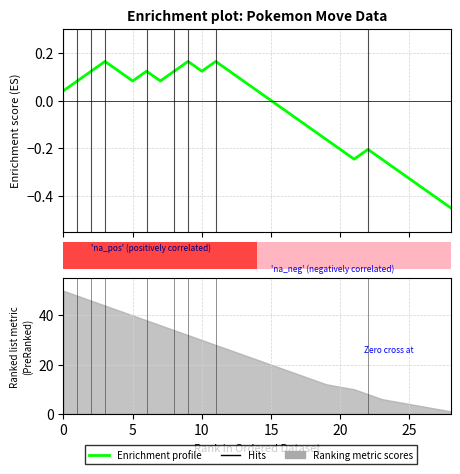

What is the sum of the values at 28 and 7?

-0.4